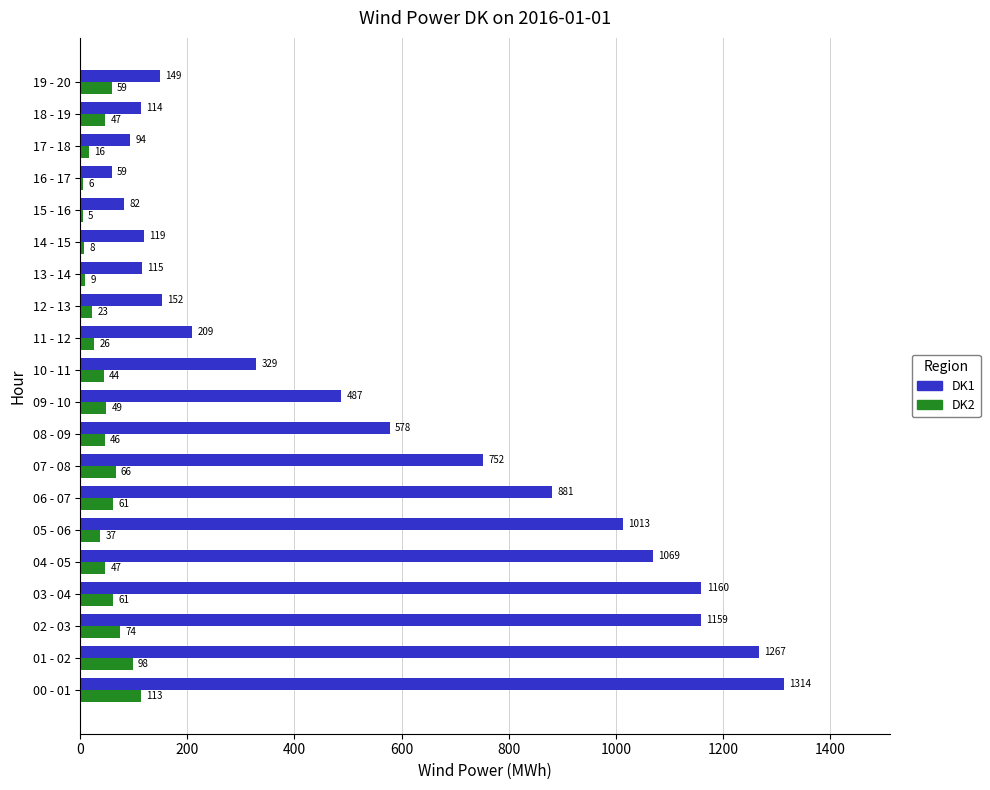

What is the difference between the maximum and minimum values in the DK1 series?

1255